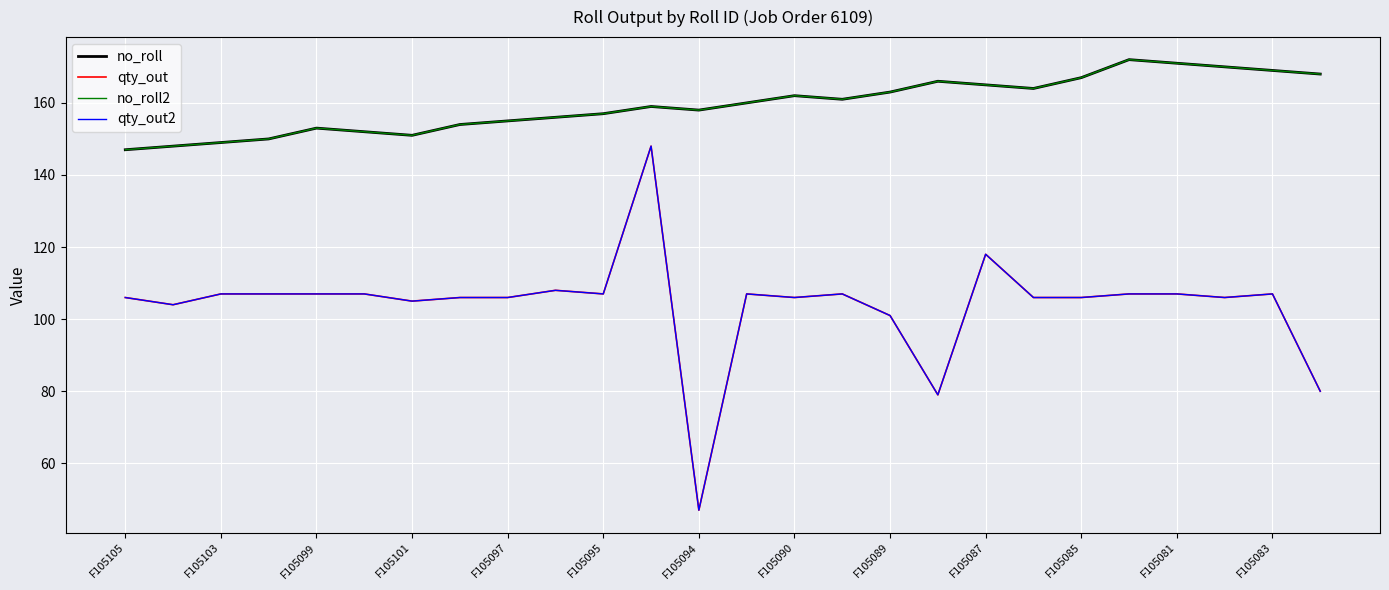

List the series in order of their peak value, highest first.

no_roll, no_roll2, qty_out, qty_out2